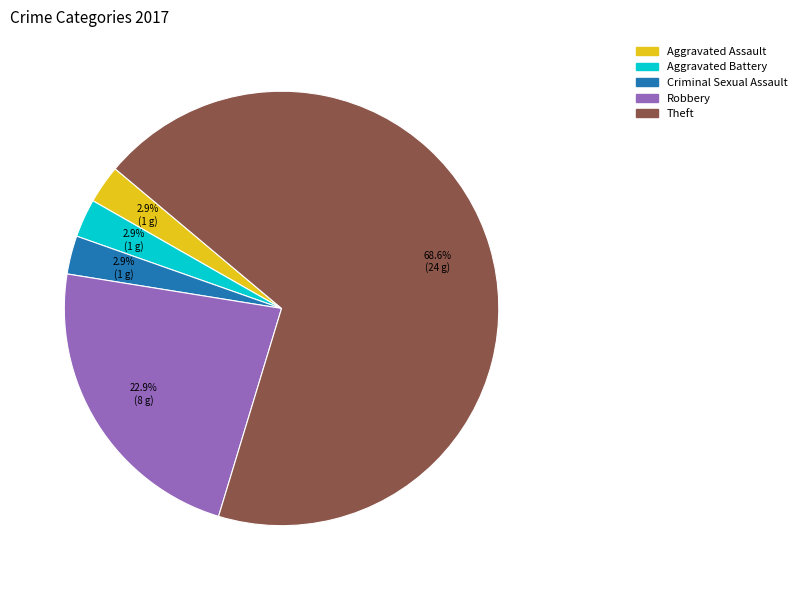

Combined, do Criminal Sexual Assault and Aggravated Assault account for over 50%?

No